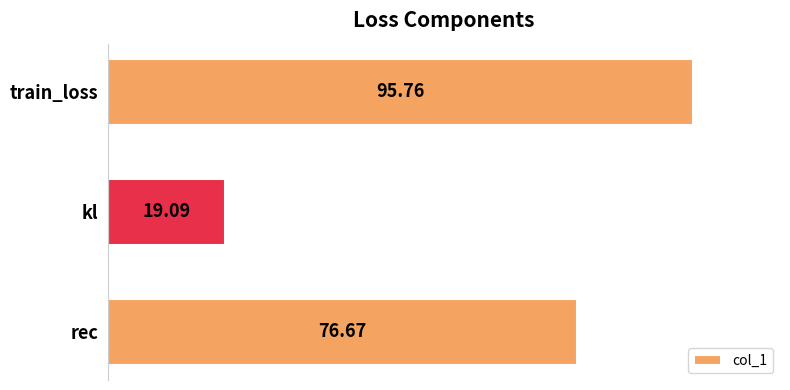

Where is the data nearest to the value 57?

rec